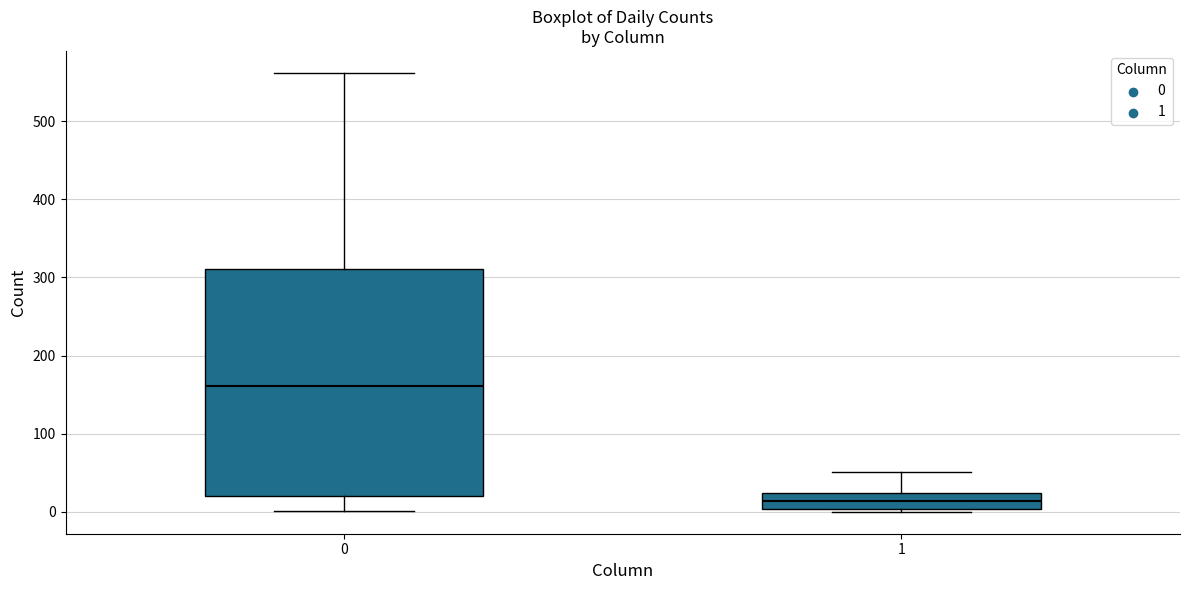

Reading left to right, read every box against the y-axis: the position of its median line, the range the box covers, and the ends of its whiskers. The values are not printed on the chart, so give them approximately, as read against the axis.

0: median 160, box 20 to 310, whiskers 0 to 560
1: median 10, box 0 to 20, whiskers 0 to 50